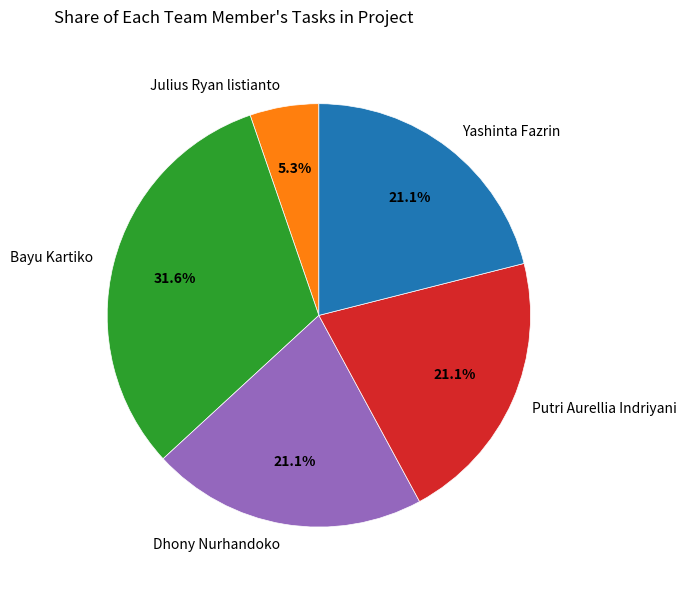

How many segments does this pie chart have?

5